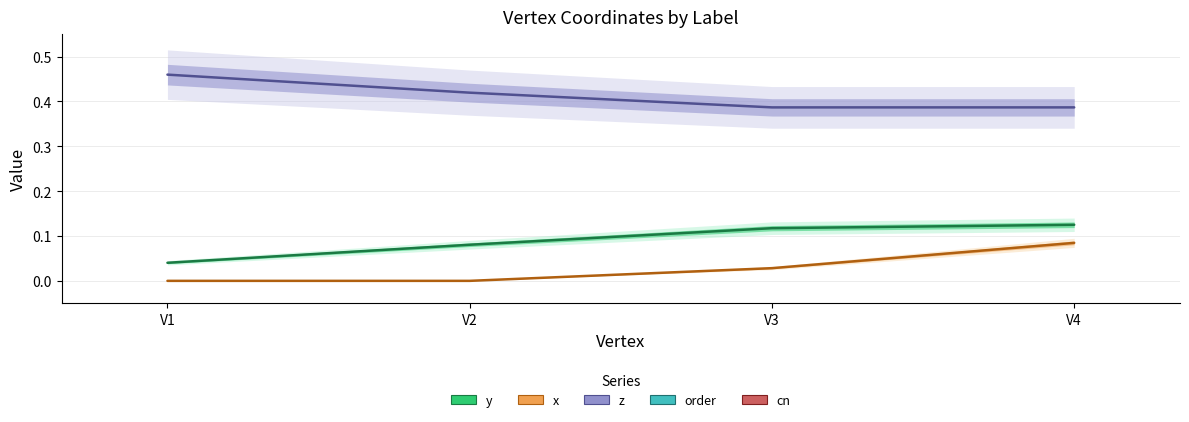

What is the value of the cn point at the 1st from the left?

3.0